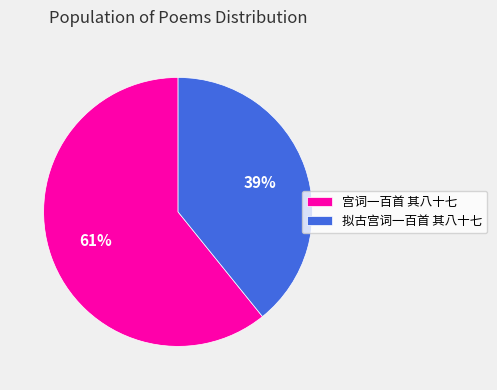

Count the number of slices in the pie.

2